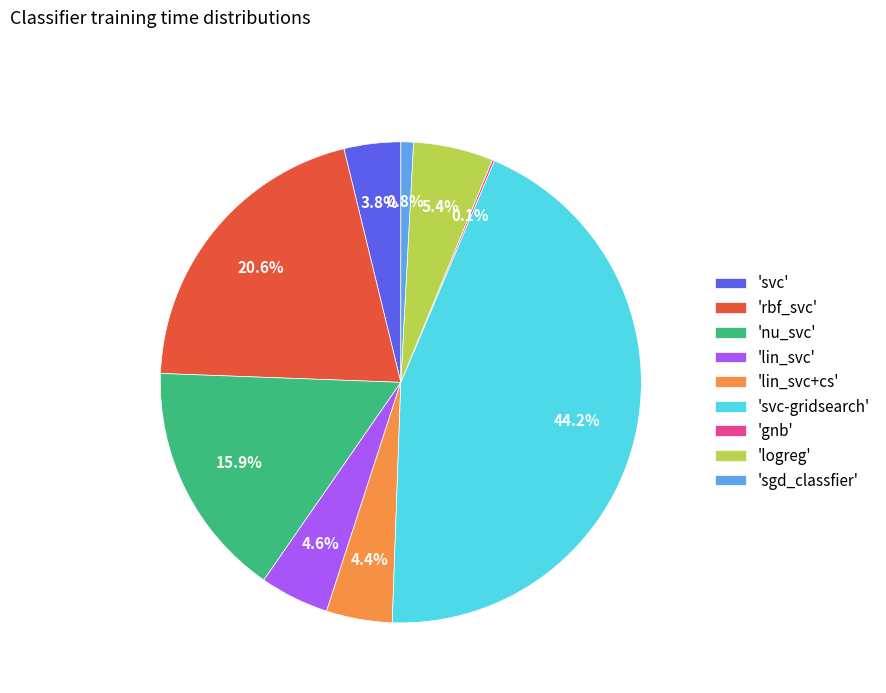

Does any single category account for the majority?

No